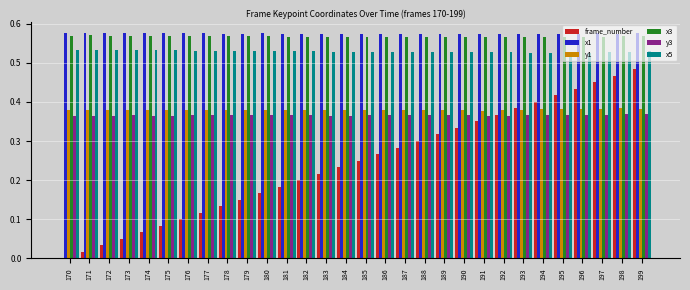

What is the sum of the x5 values at 172 and 186?

1.1